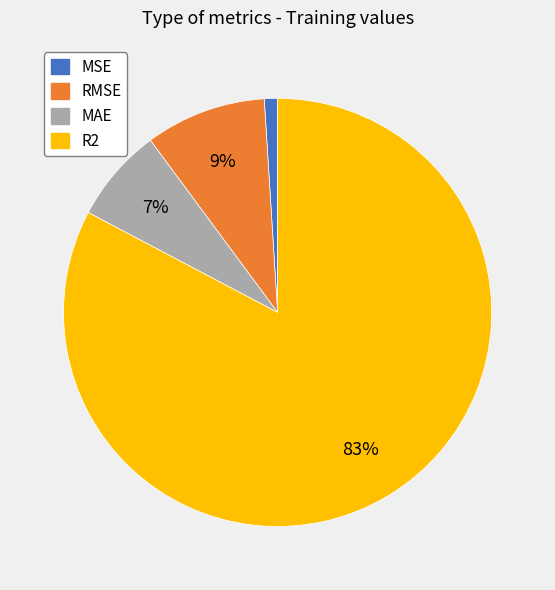

Does MAE represent more than half of the total?

No